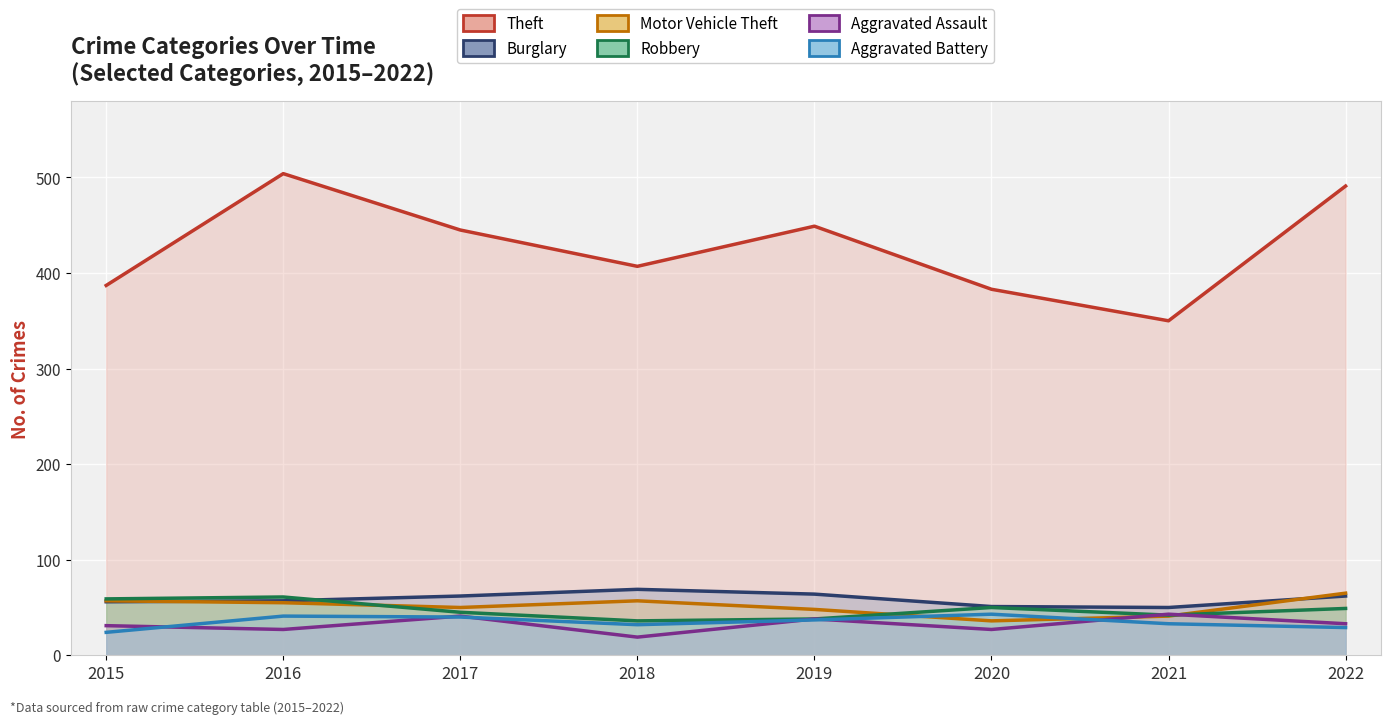

How many interior local valleys does the Theft series have?

2